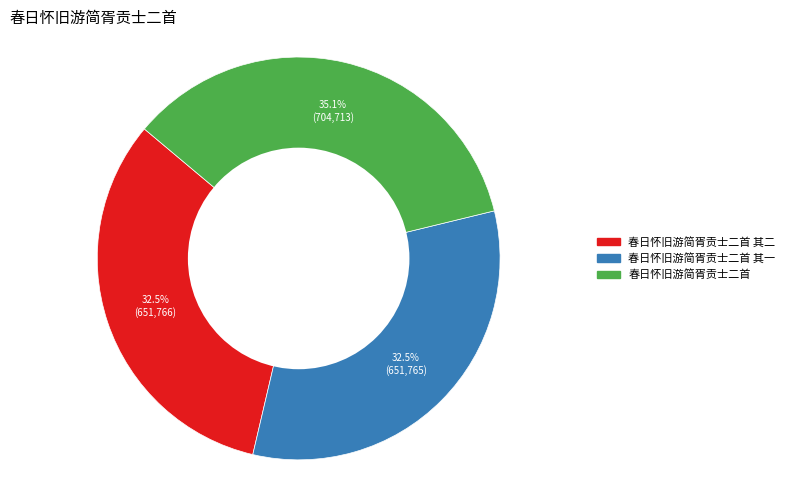

Is there a majority slice in this chart?

No